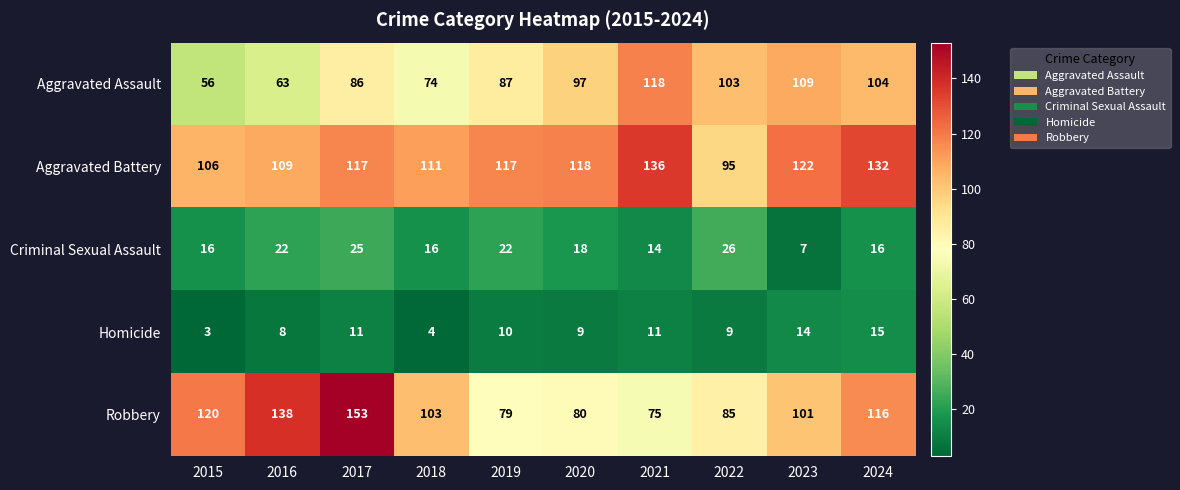

Between 2015 and 2018, which series saw the biggest shift?

Aggravated Assault